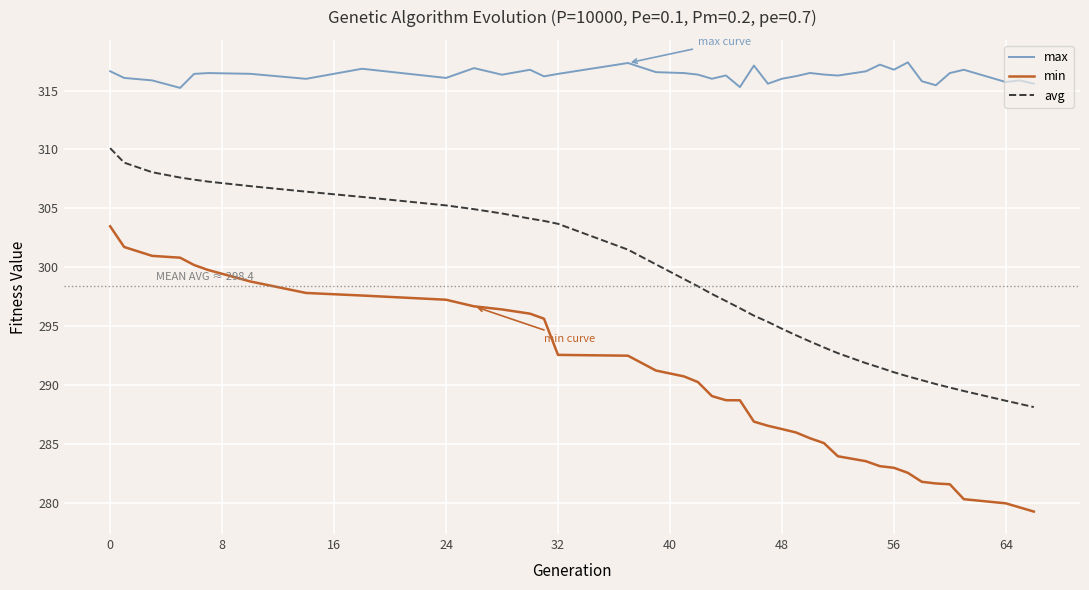

List the series in order of their peak value, highest first.

max, avg, min